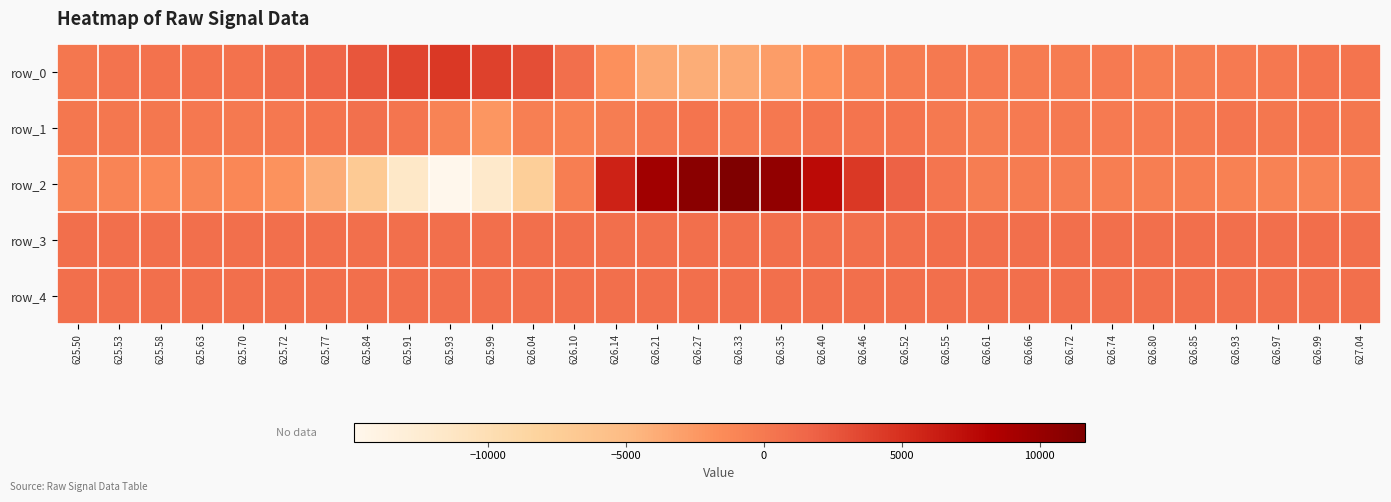

What is the minimum value shown in the chart?

-14865